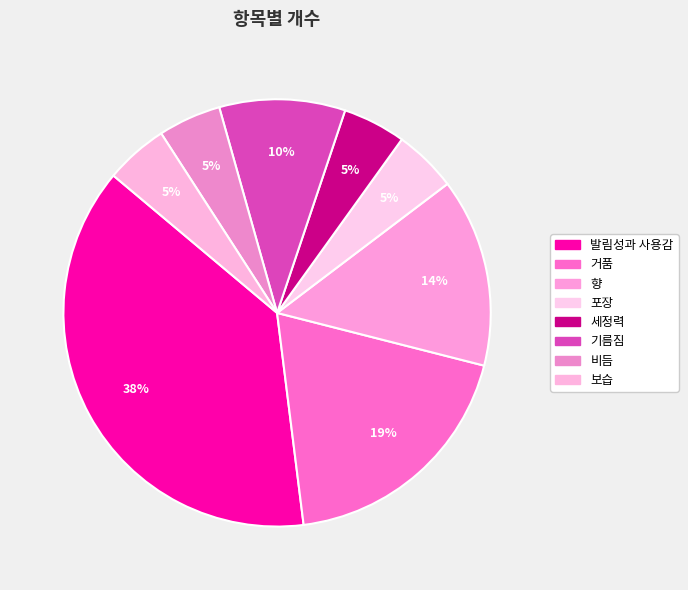

What is the smallest slice in the pie chart?

포장